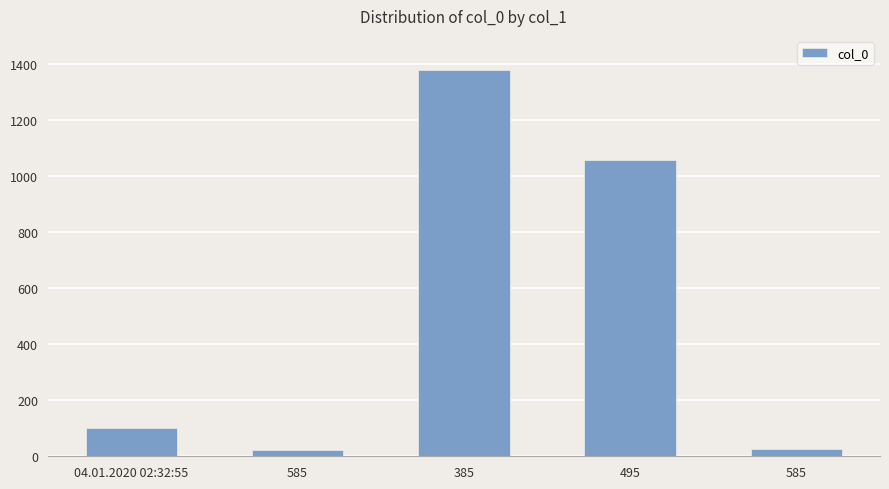

Which has a higher value, 495 or 585?

495